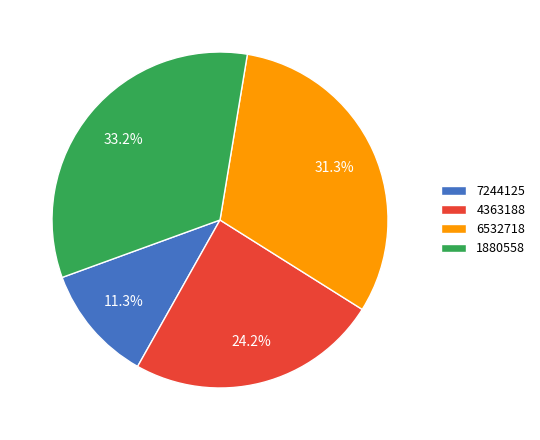

Is it true that 6532718 is 31% of the pie?

True